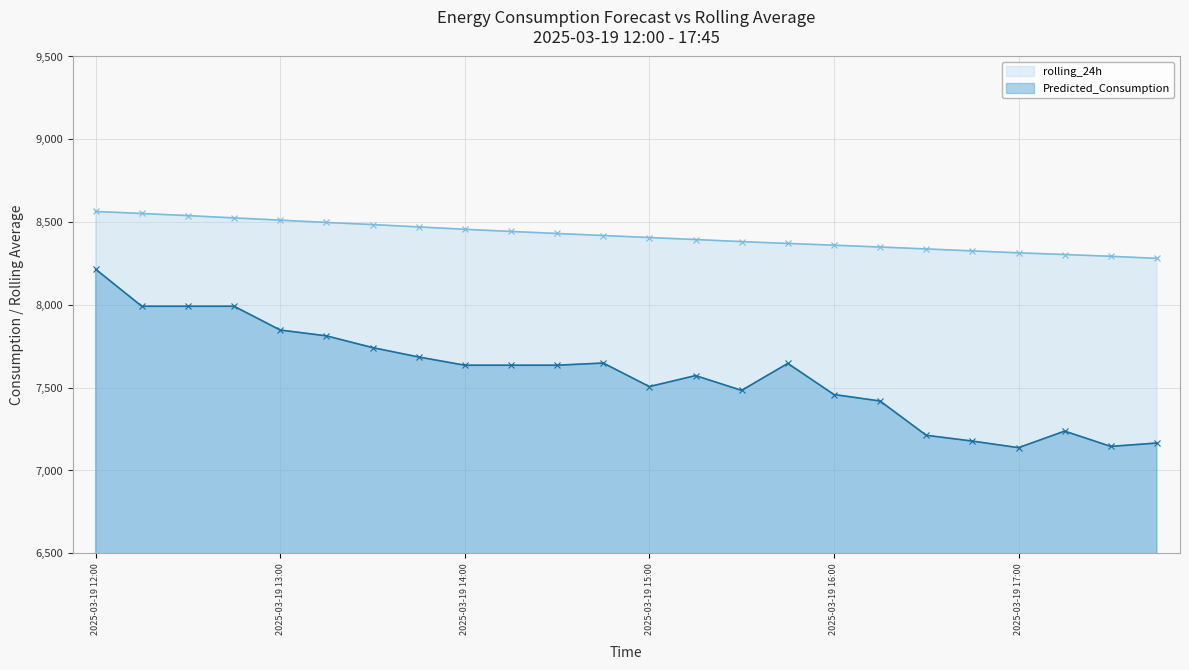

At which label is rolling_24h closest to 8422?

2025-03-19 14:45